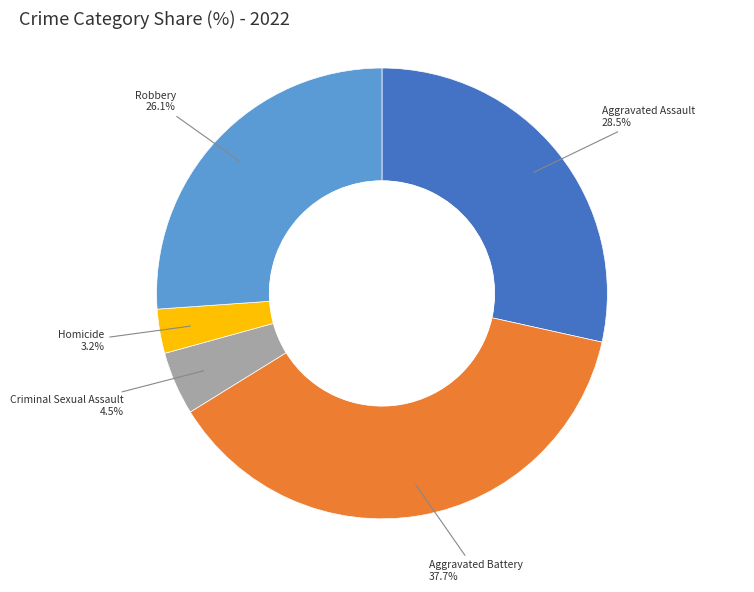

Count the number of slices in the pie.

5